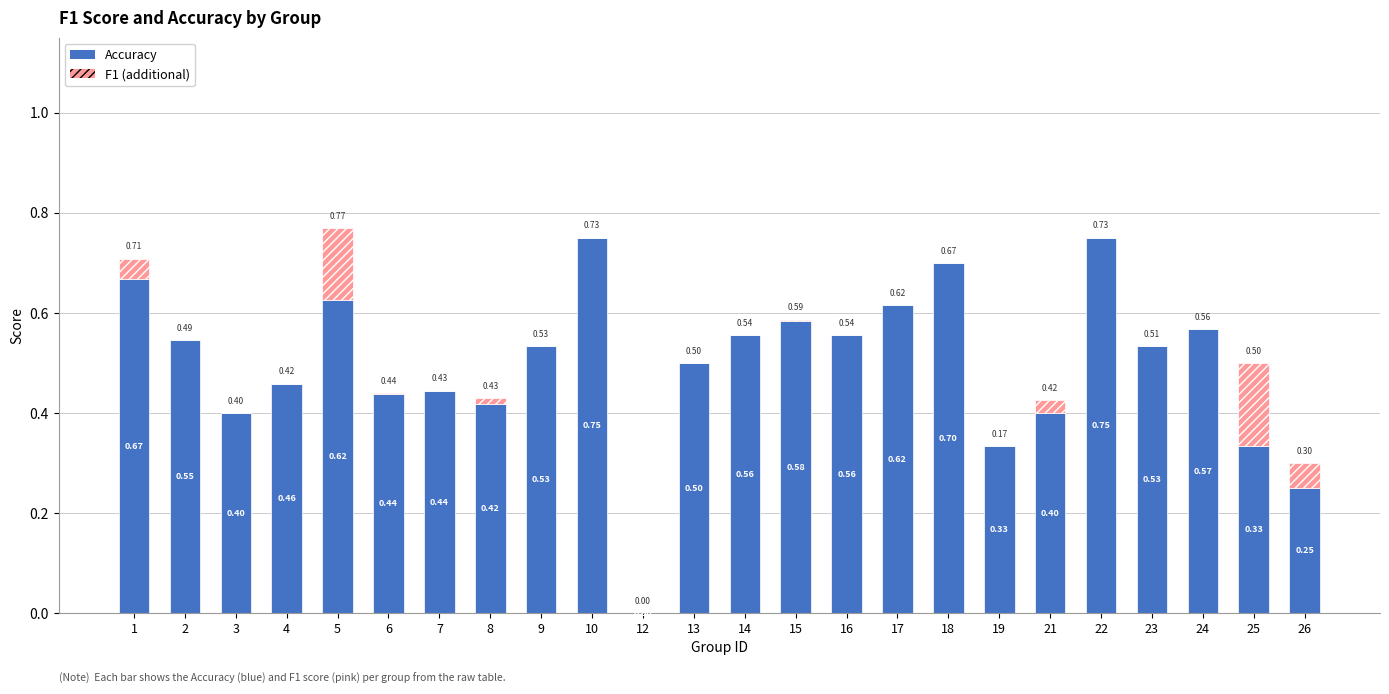

At which category is the sum across all series the highest?

5